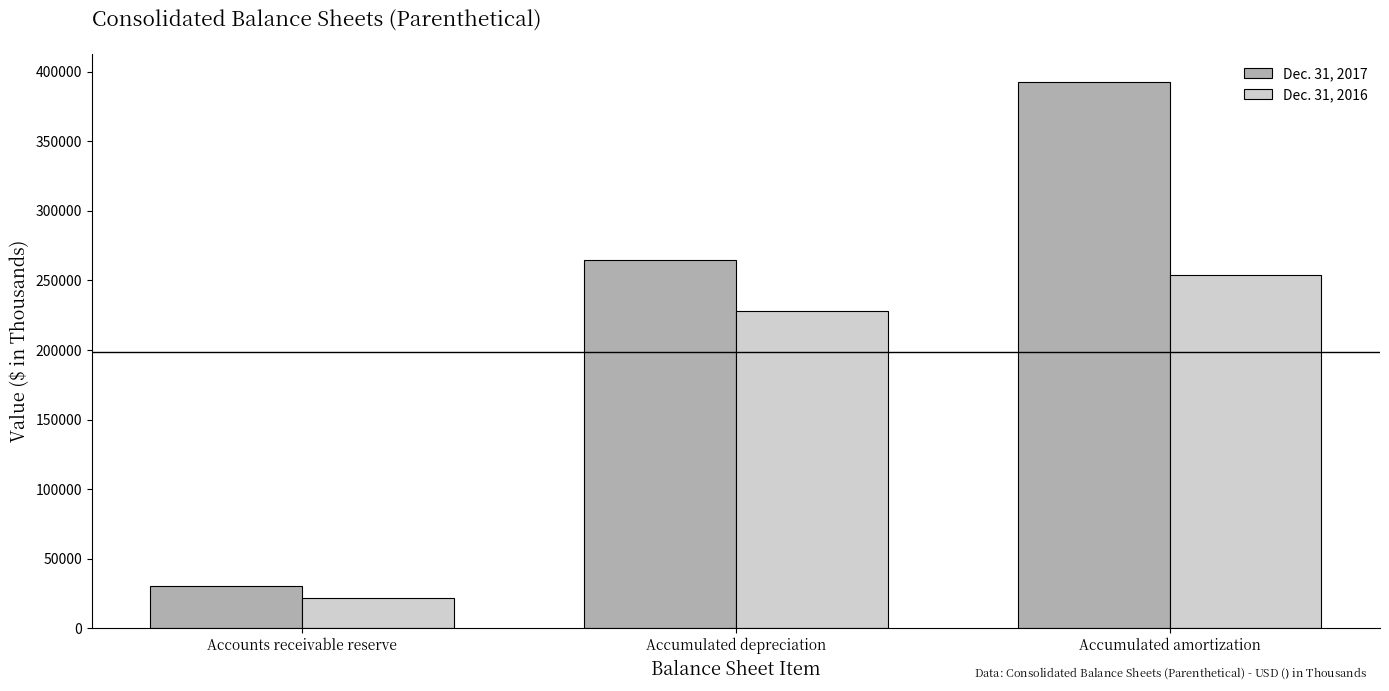

What is the minimum value for Dec. 31, 2017?

30207